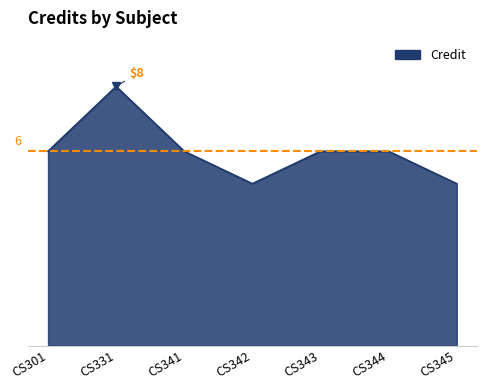

Is this an area chart (filled region under the line)?

Yes